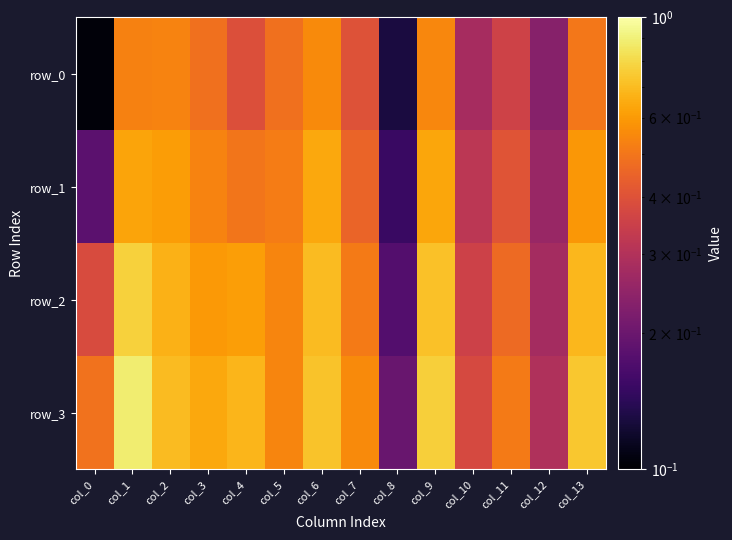

Reading left to right, transcribe all the data shown in this chart.

row_0: 0.1	0.5	0.5	0.5	0.4	0.5	0.6	0.4	0.1	0.5	0.3	0.4	0.2	0.5
row_1: 0.2	0.6	0.6	0.5	0.5	0.5	0.6	0.5	0.2	0.6	0.3	0.4	0.3	0.6
row_2: 0.4	0.8	0.7	0.6	0.6	0.5	0.7	0.5	0.2	0.7	0.4	0.5	0.3	0.7
row_3: 0.5	0.9	0.7	0.6	0.7	0.5	0.7	0.6	0.2	0.8	0.4	0.5	0.3	0.7